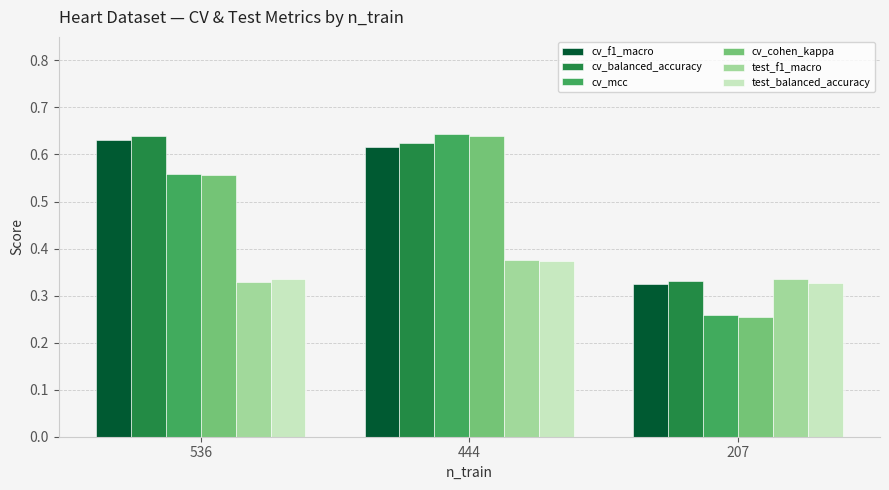

Which category has the lowest value across all series?

207